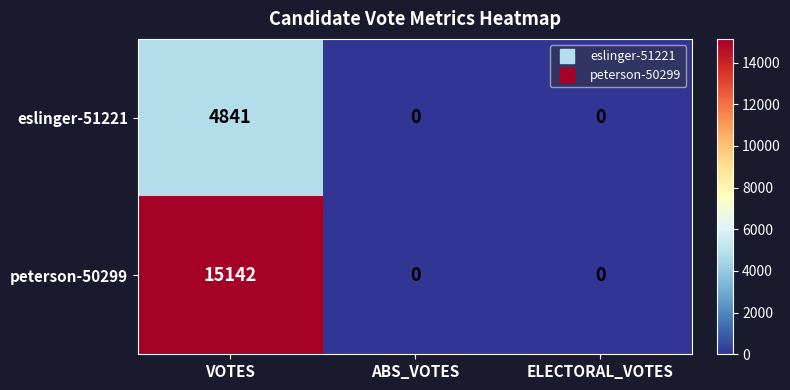

What is the difference between the maximum and minimum values in the eslinger-51221 series?

4841